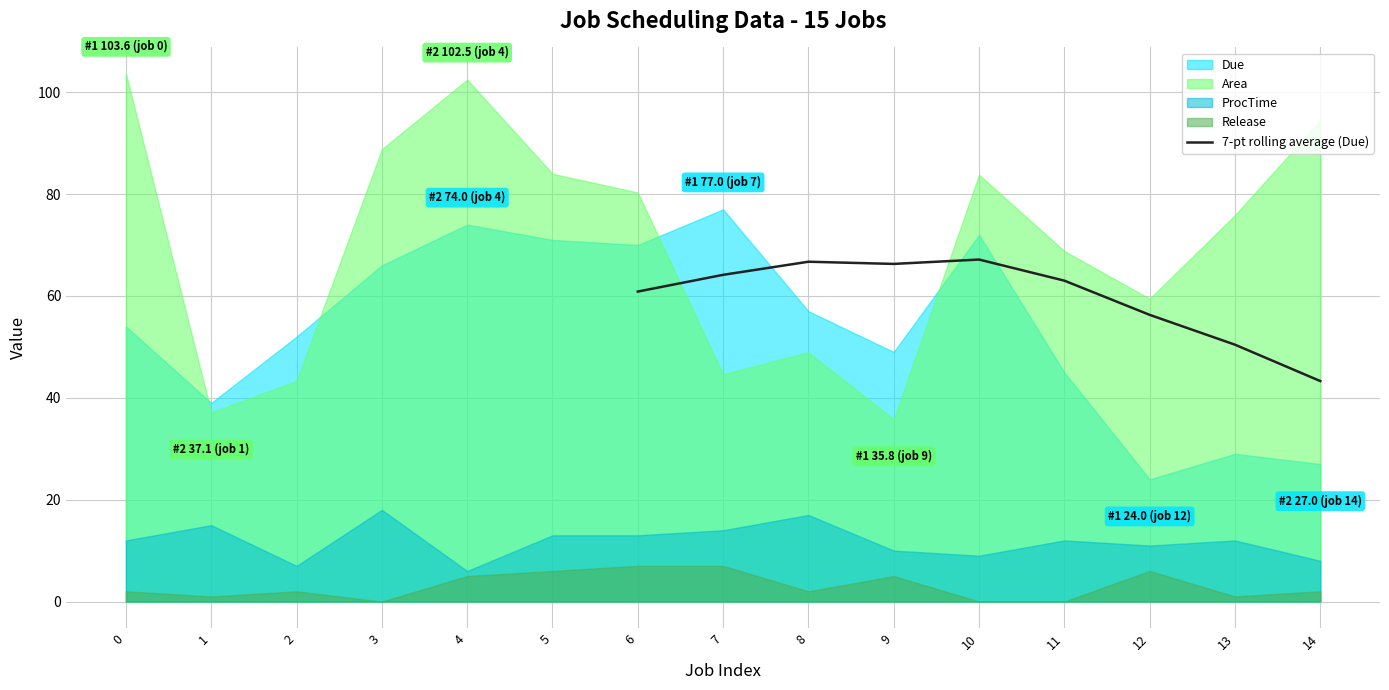

How many values are below 63?

4